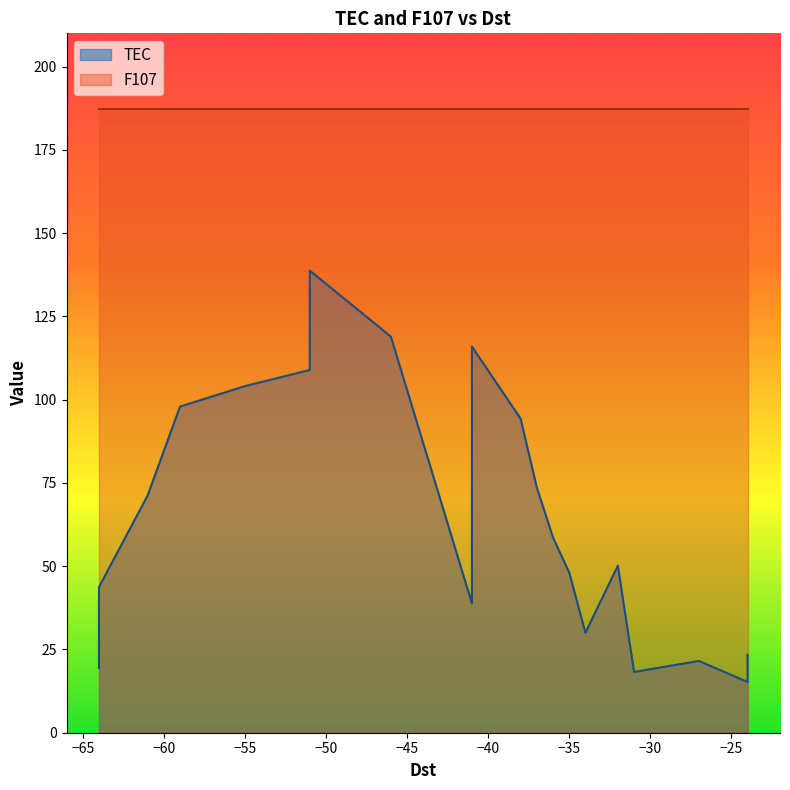

What is the greatest value displayed?

187.2